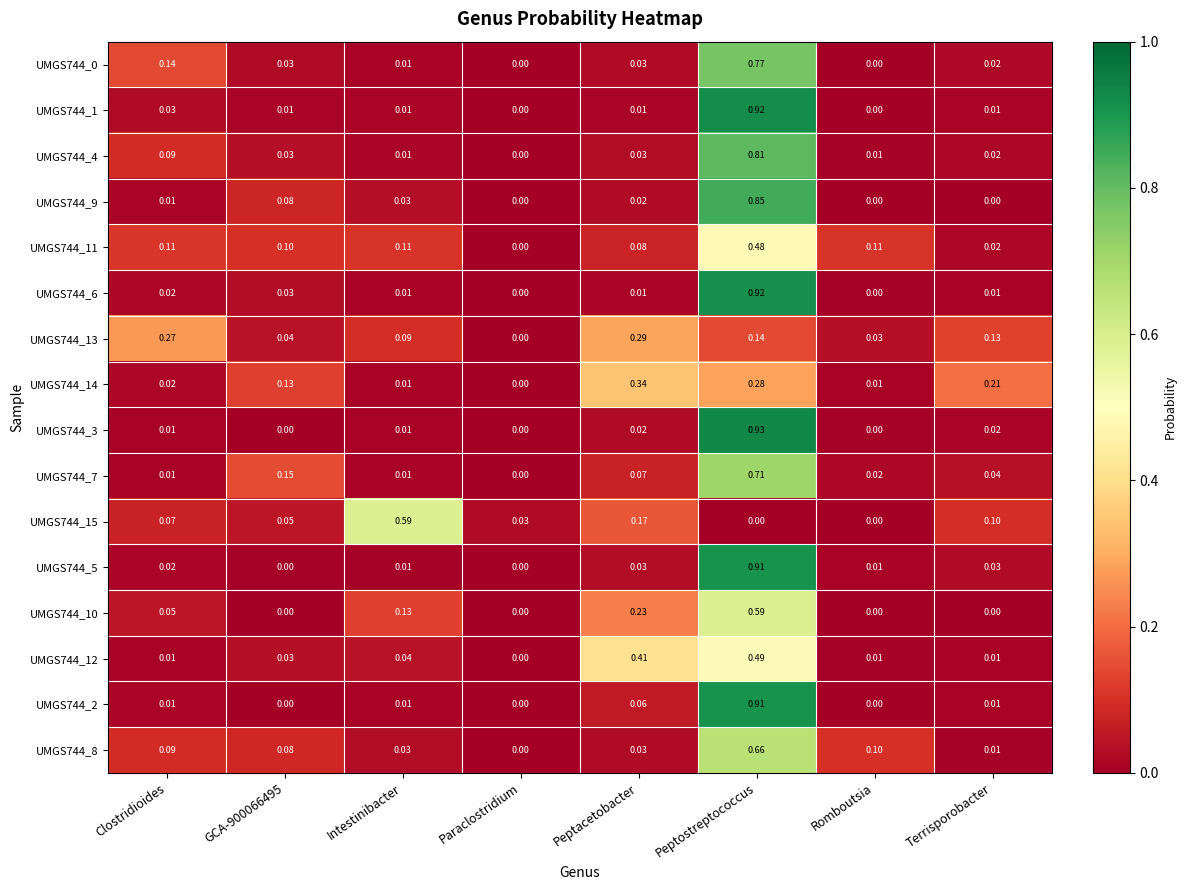

How many data points does each series have?

8